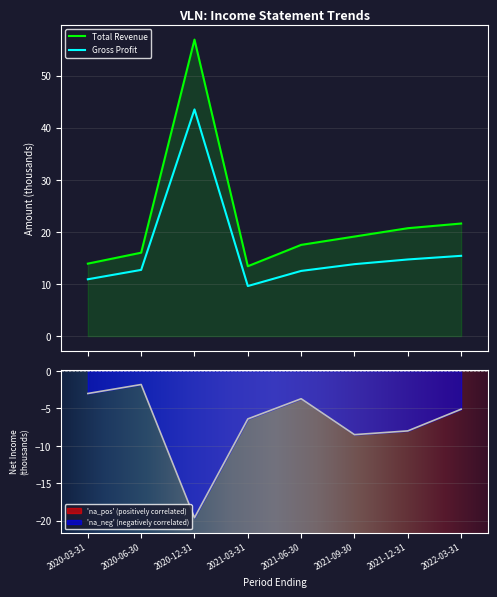

The value of Net Income at 2020-06-30 is -2.7. True or false?

False